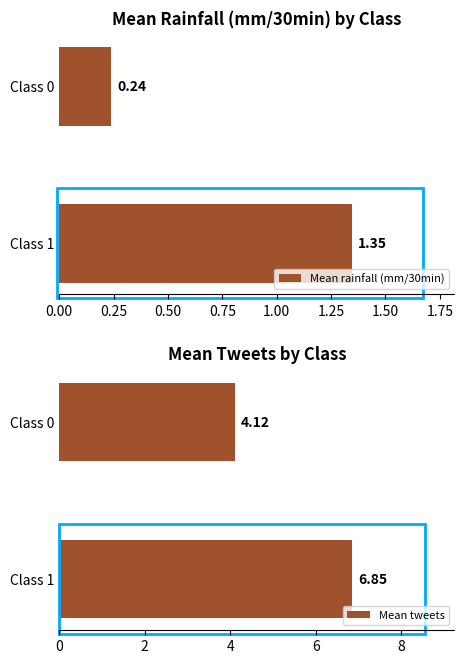

List the labels in order of Mean rainfall (mm/30min) value, smallest first.

Class 0, Class 1